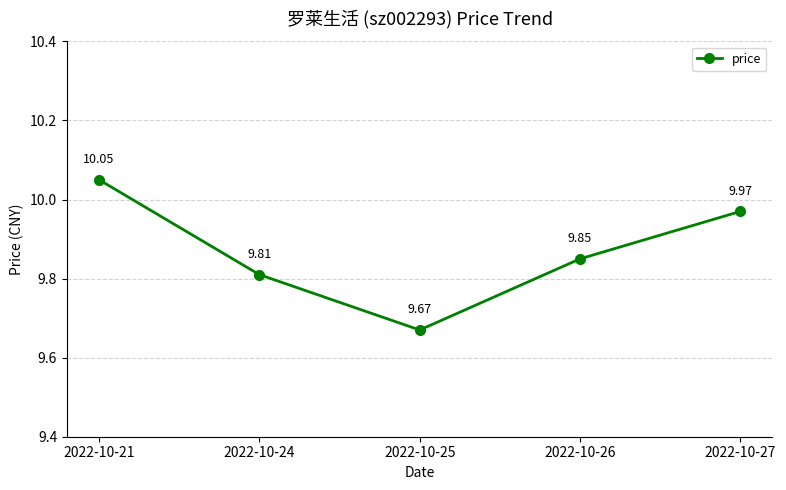

True or false: there are more than 1 points higher than both neighbors.

False